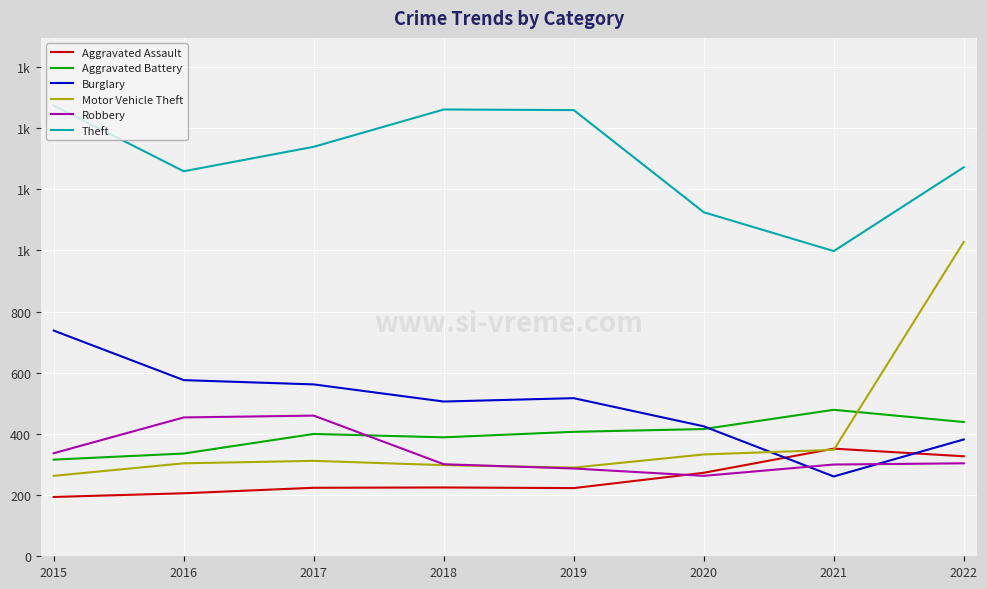

Does the chart display data point markers on the line(s)?

No